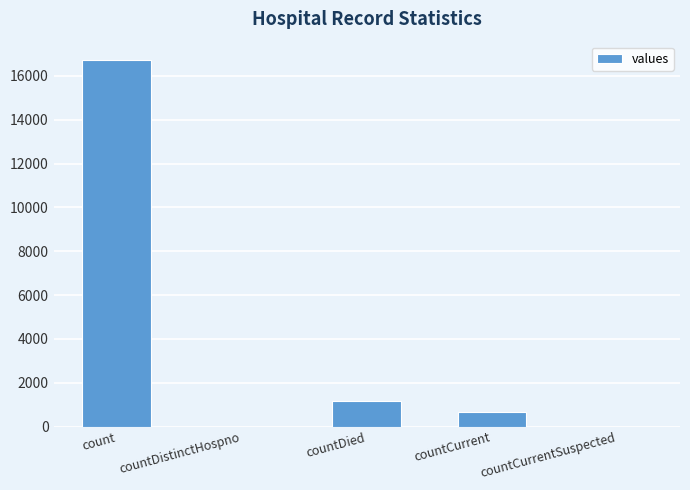

What is the average value?

3708